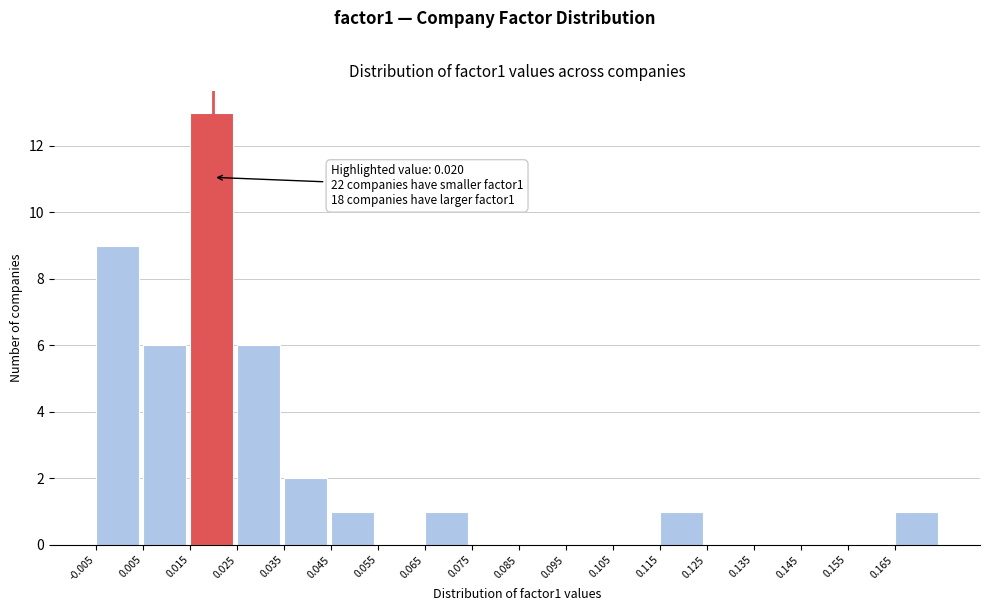

Over which range of the x-axis is the bar tallest?

0.015 to 0.025